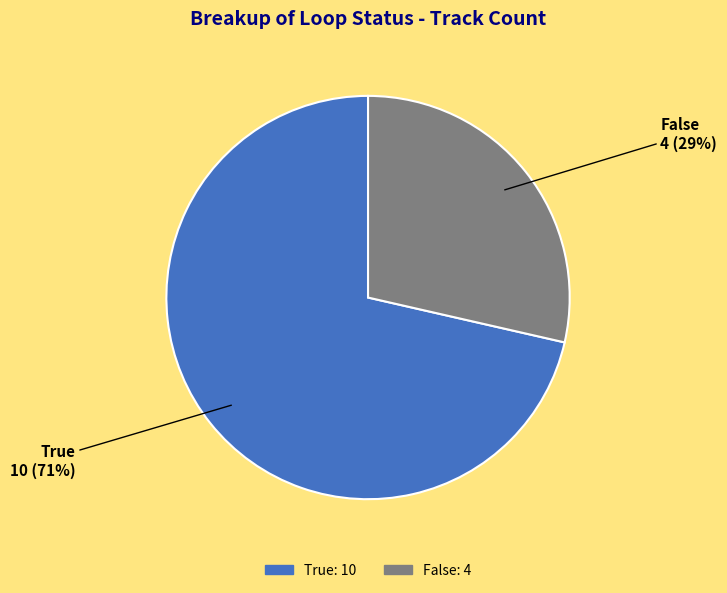

To the nearest percent, what portion does True represent?

71%